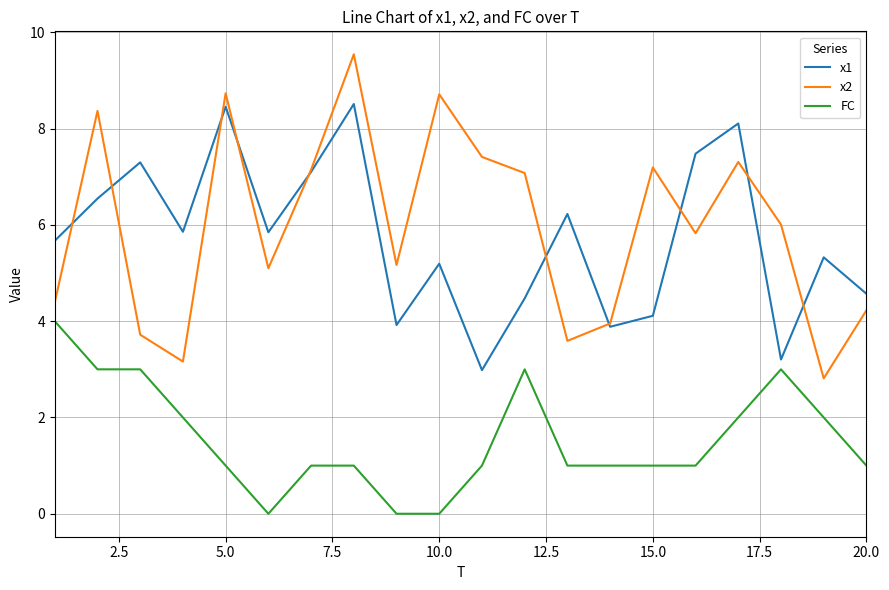

What is the highest value of the FC series?

4.0